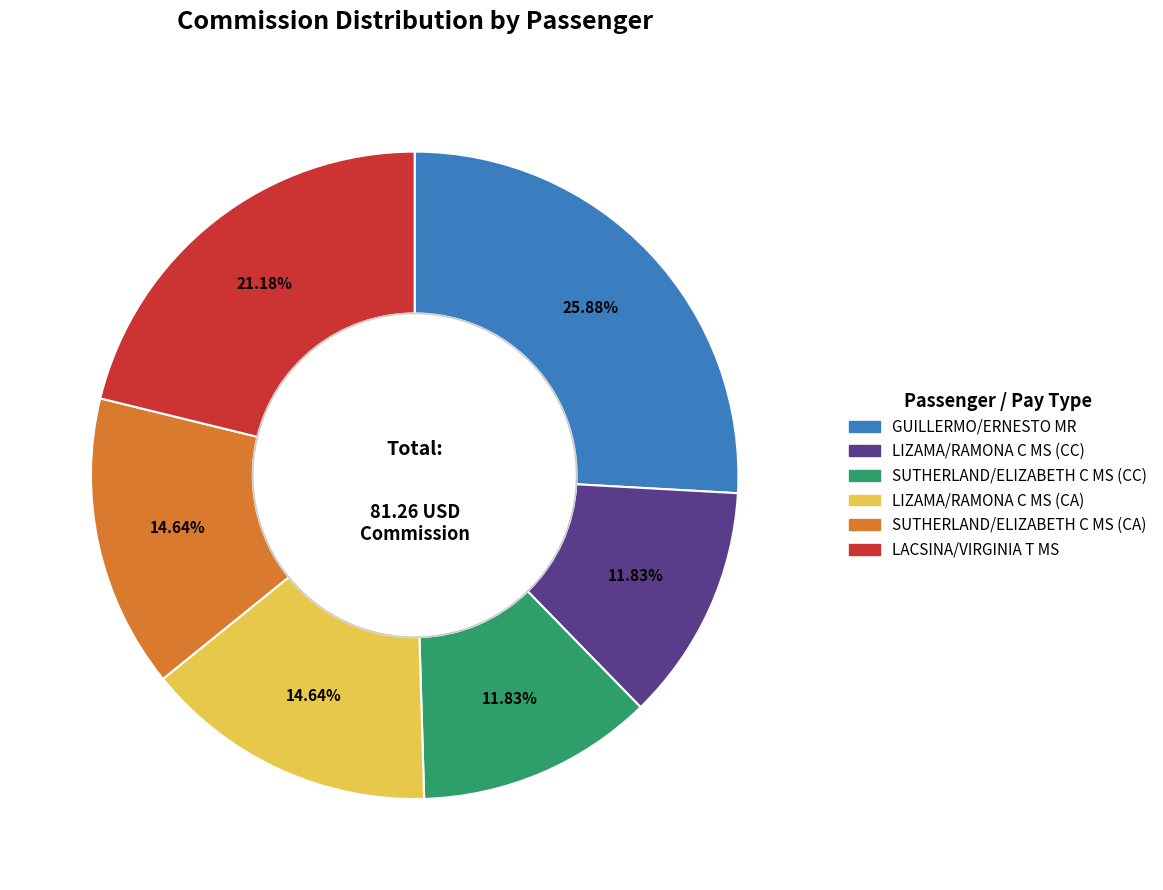

Which slice is the largest?

GUILLERMO/ERNESTO MR